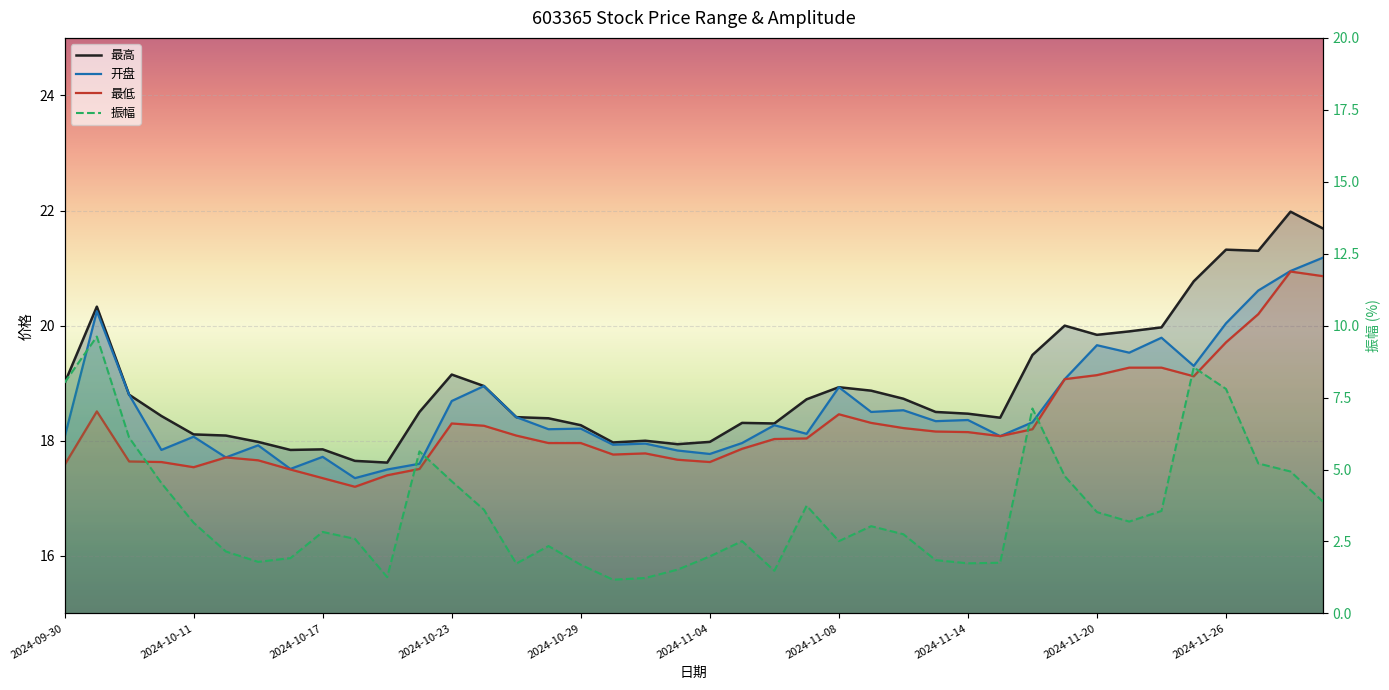

How many values in the 振幅 series are below 3?

20